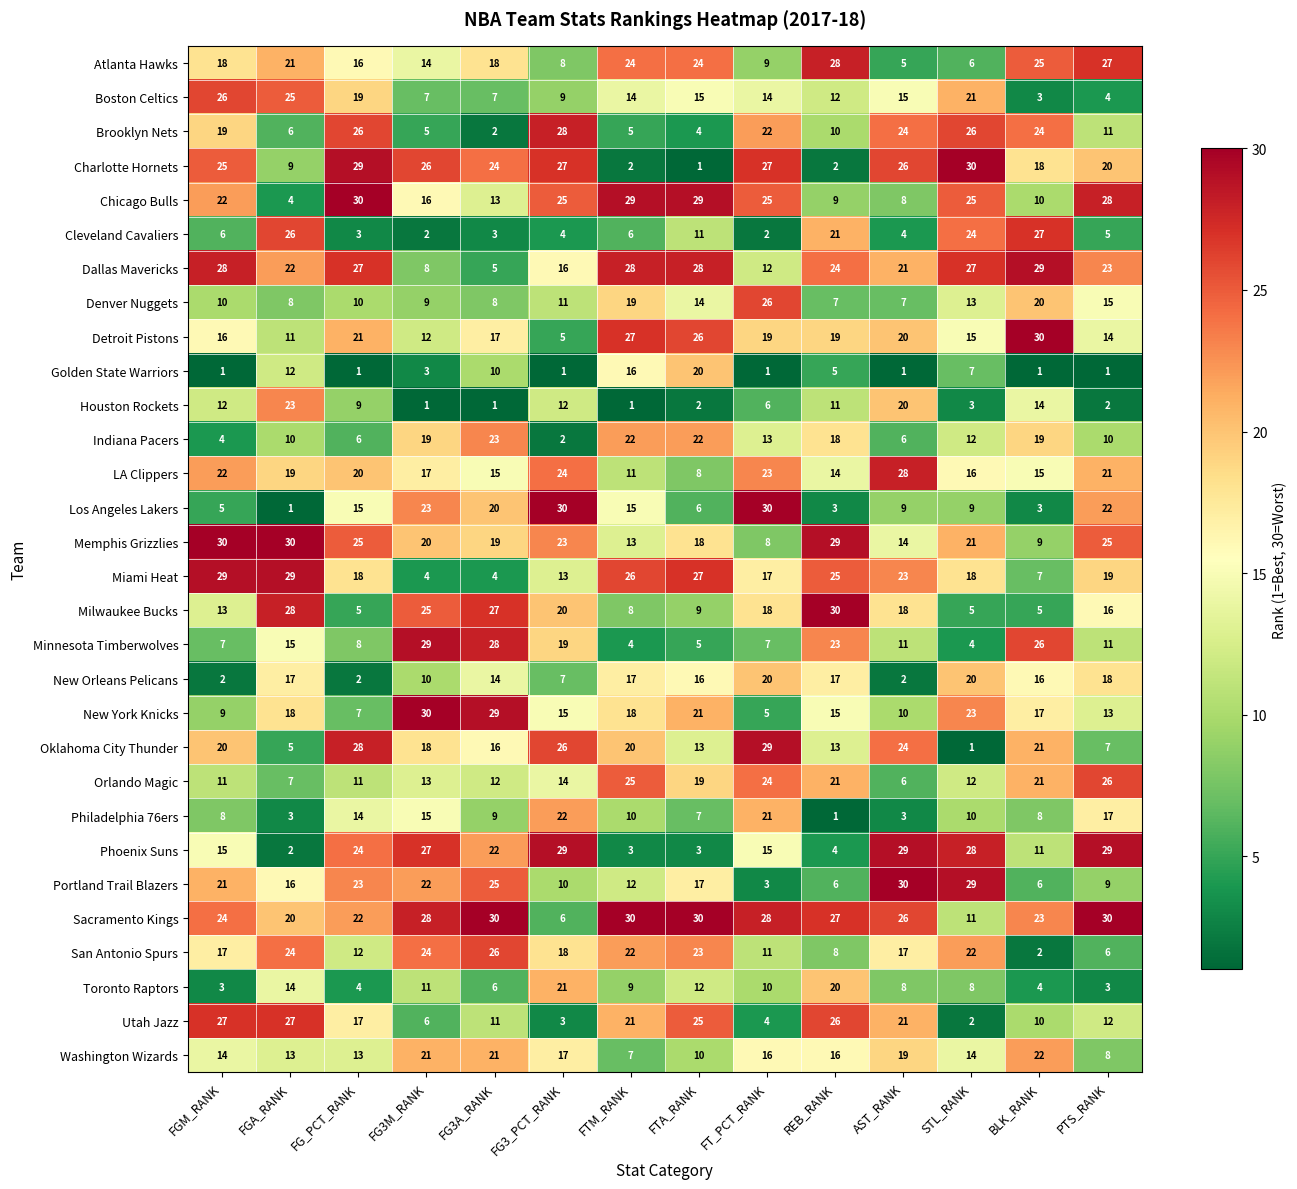

At how many categories does at least one series exceed 10?

14